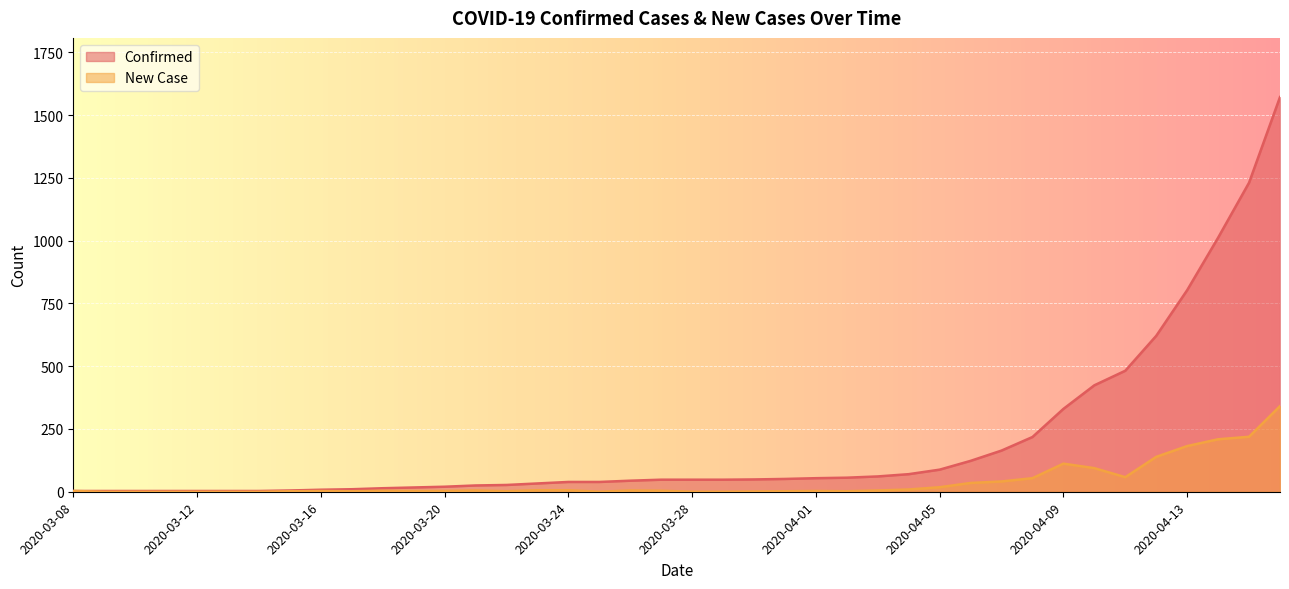

The value of Confirmed at 2020-03-09 is 2. True or false?

False